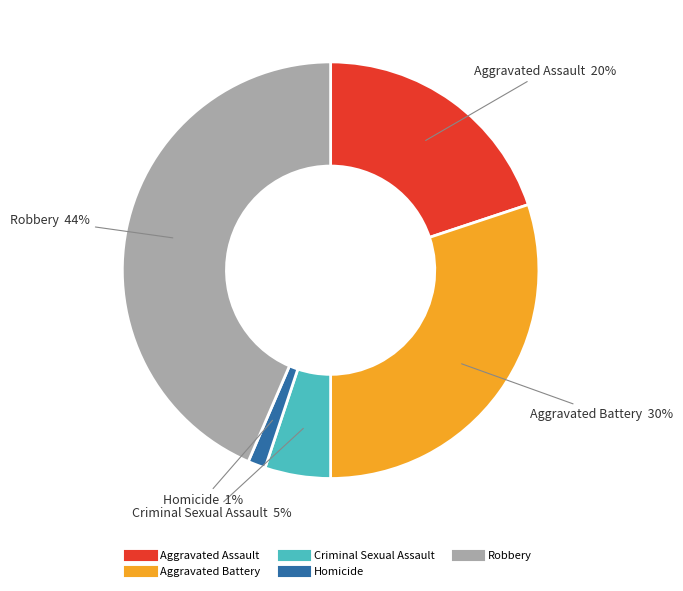

Between Criminal Sexual Assault and Robbery, which is larger?

Robbery